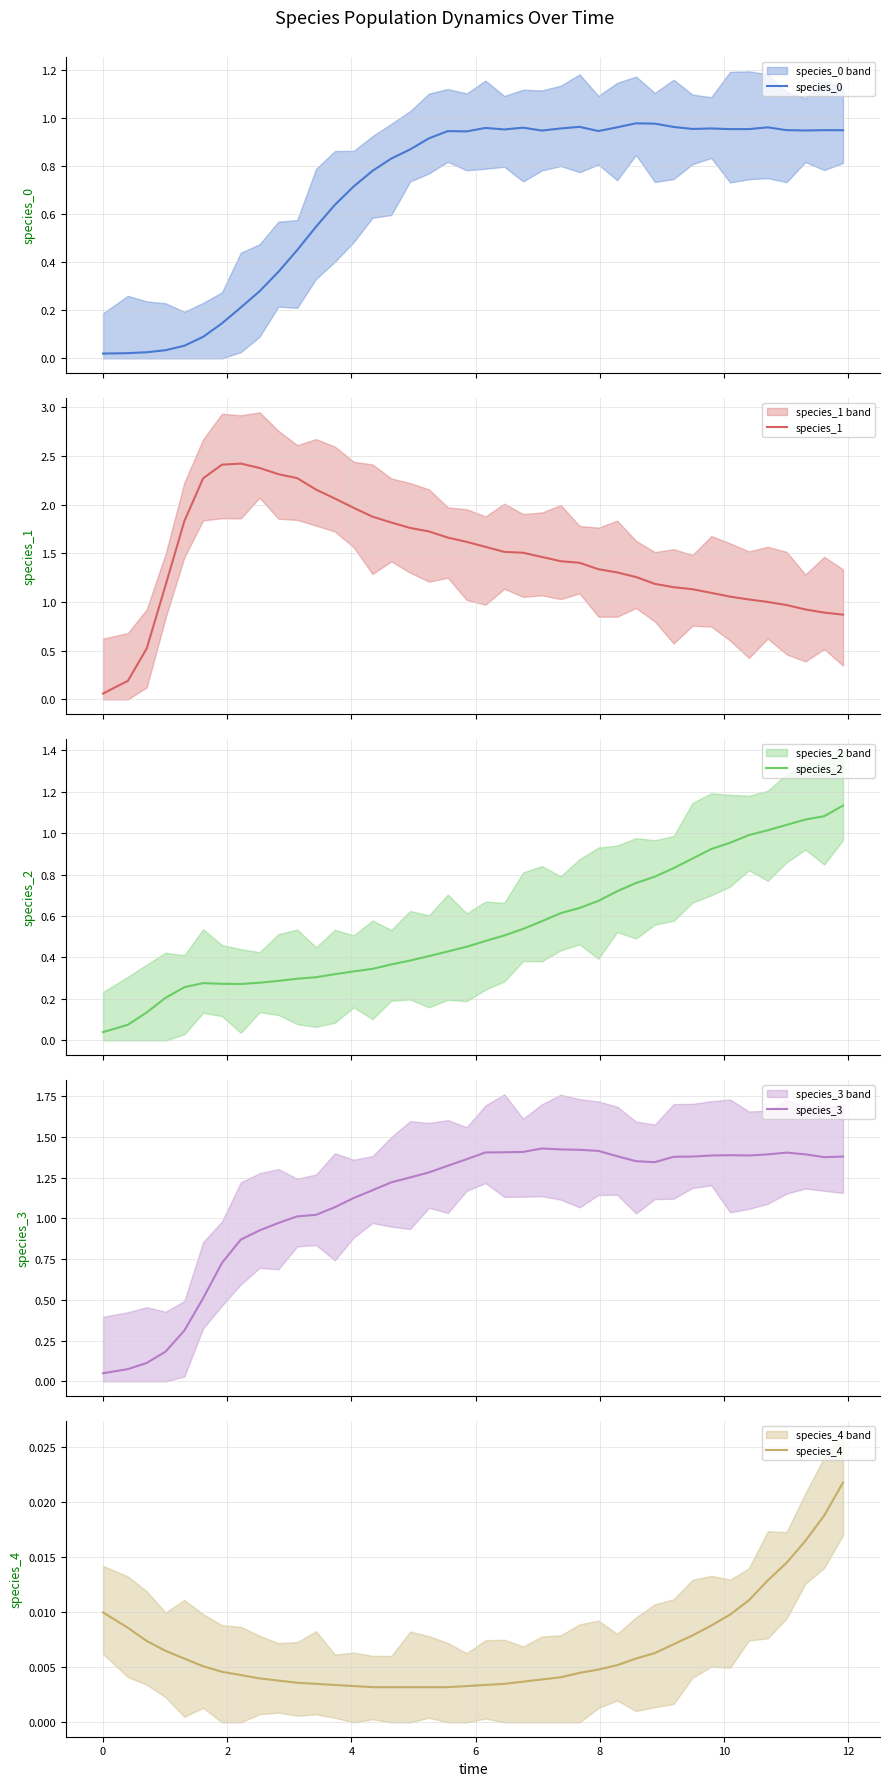

What is the highest value of the species_1 series?

2.4